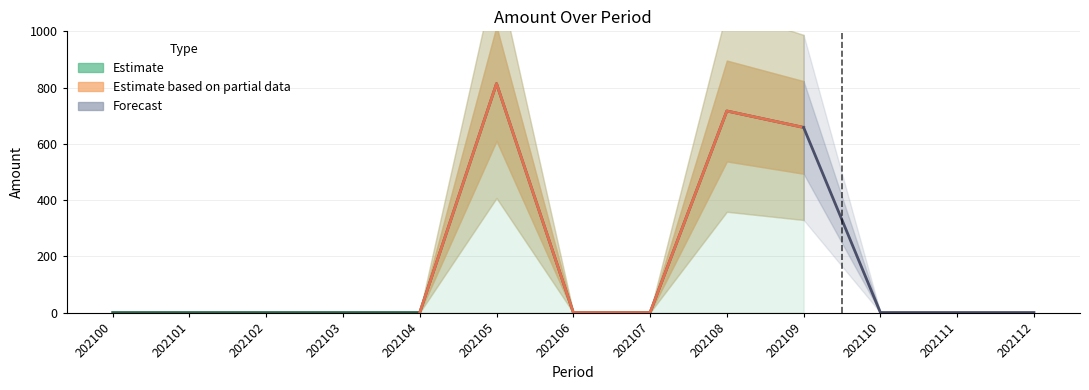

At which label is the value closest to 407?

202109